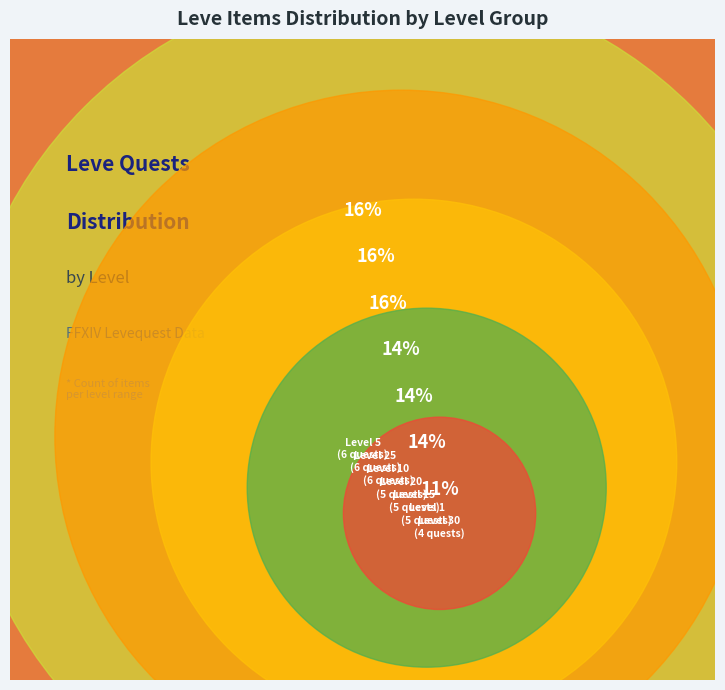

What is the ratio of the value at Level 15 to the value at Level 5?

0.8